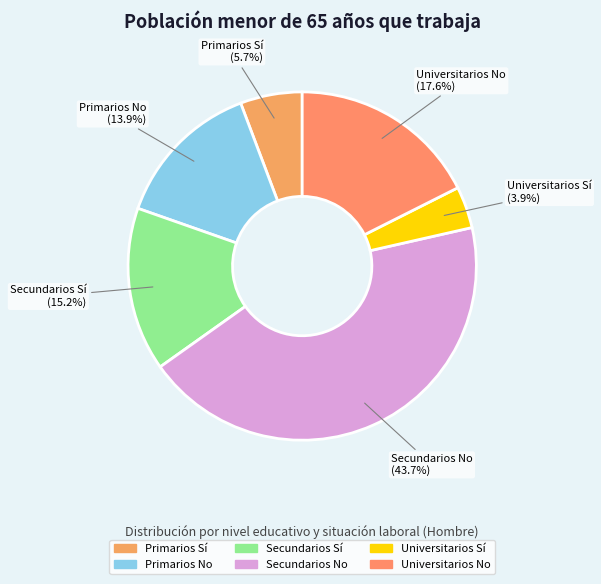

Which category has the biggest portion of the pie?

Secundarios No